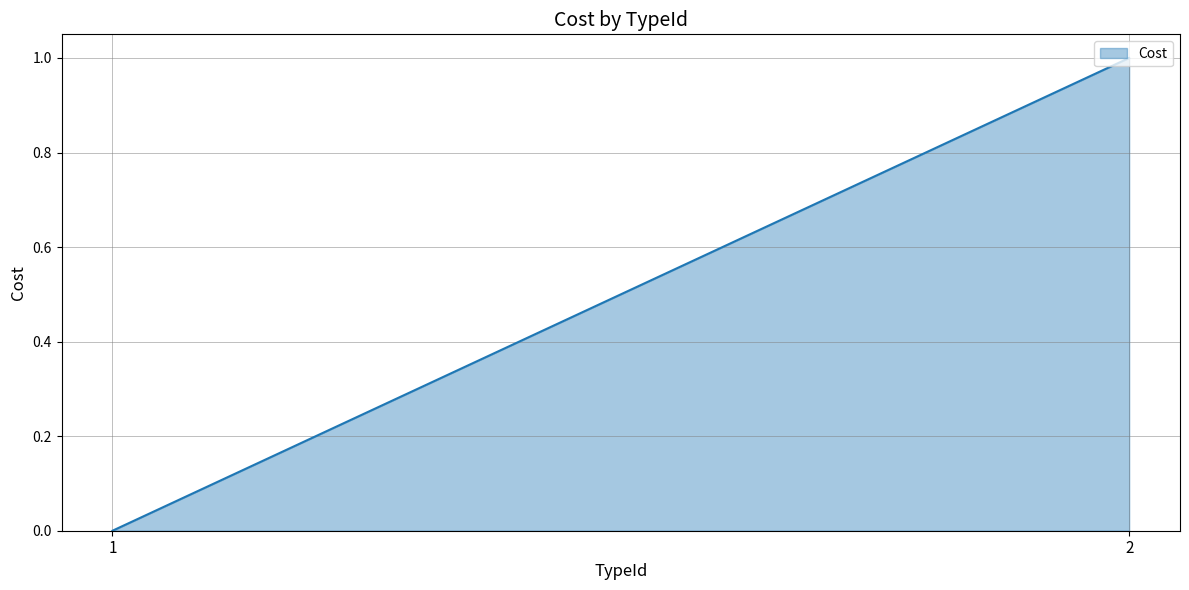

What value does the data have at 2?

1